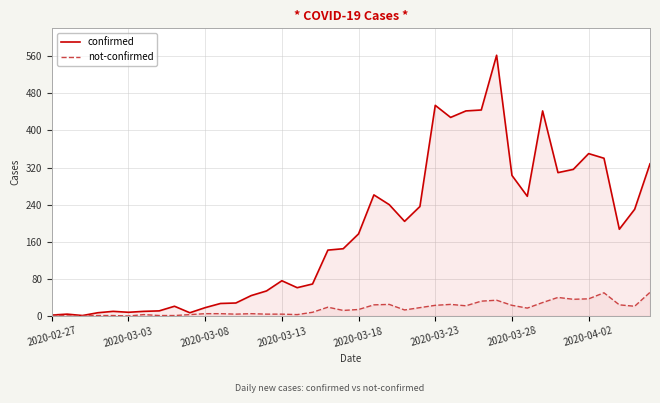

Which series has the largest range (max minus min)?

confirmed